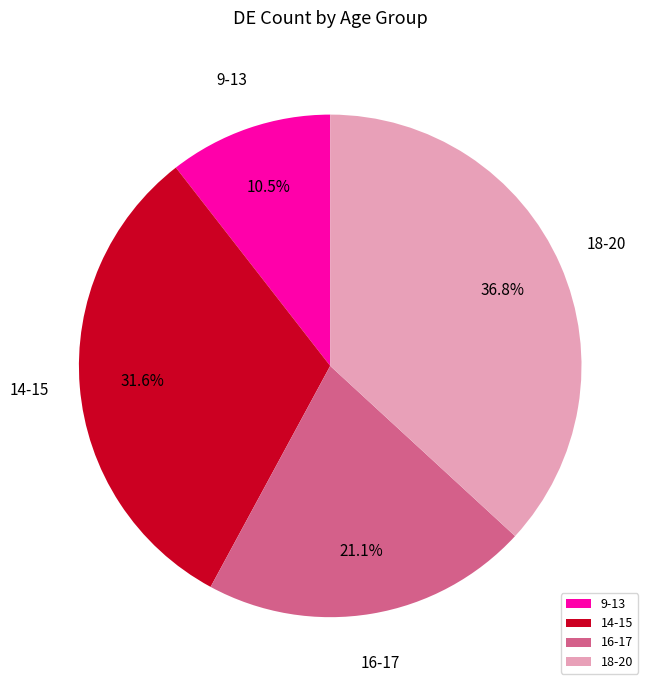

Which category has the biggest portion of the pie?

18-20